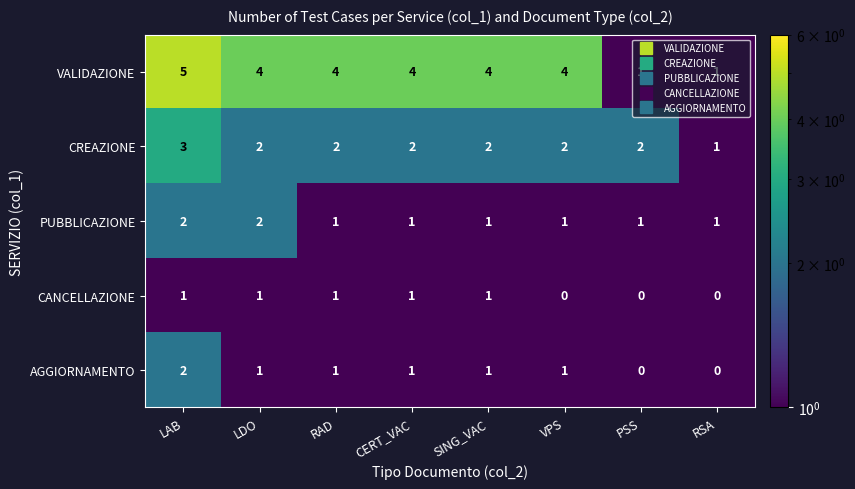

Which category has the highest value across all series?

LAB